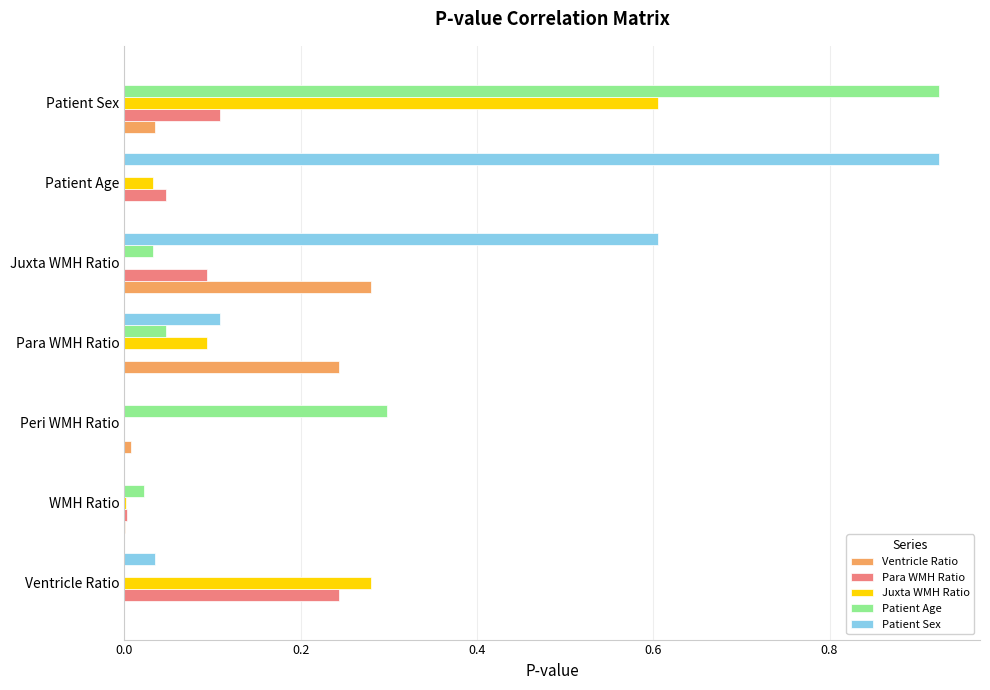

Is the value of Patient Sex at WMH Ratio greater than the value of Para WMH Ratio at Patient Sex?

No